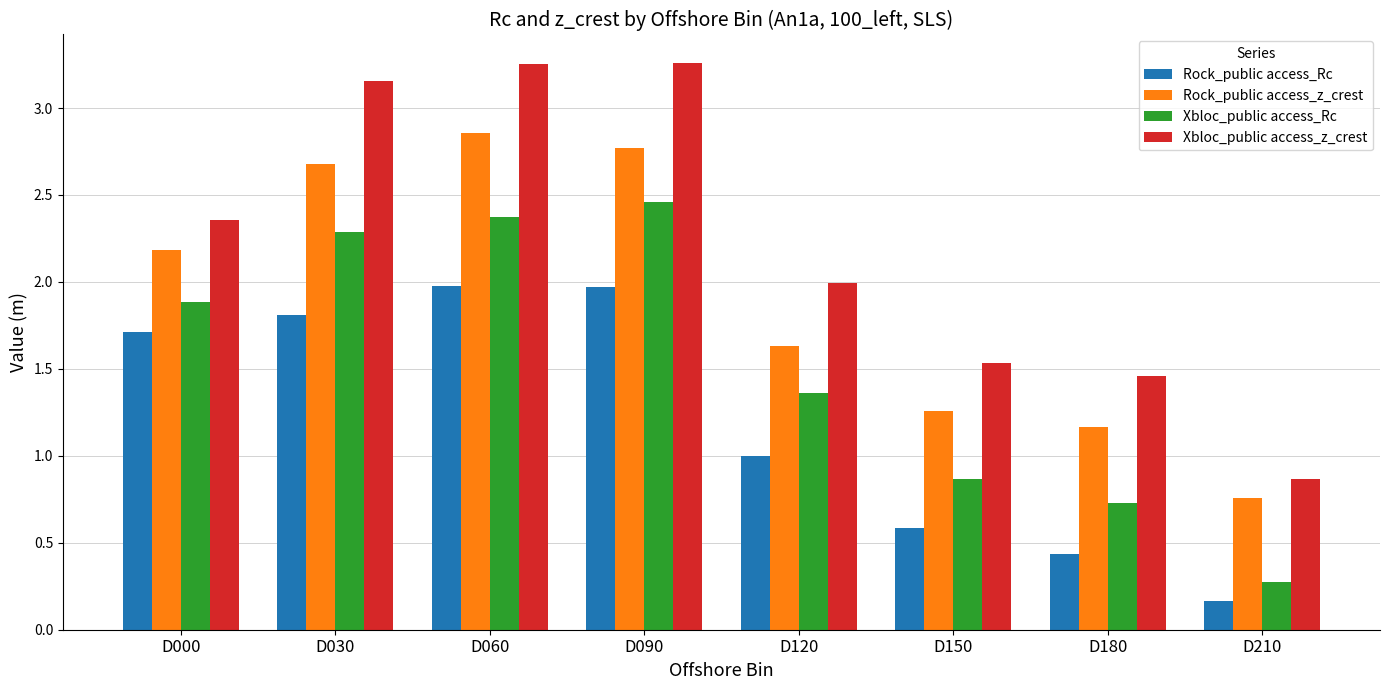

True or false: Rock_public access_Rc has a value of 0.6 at D120.

False